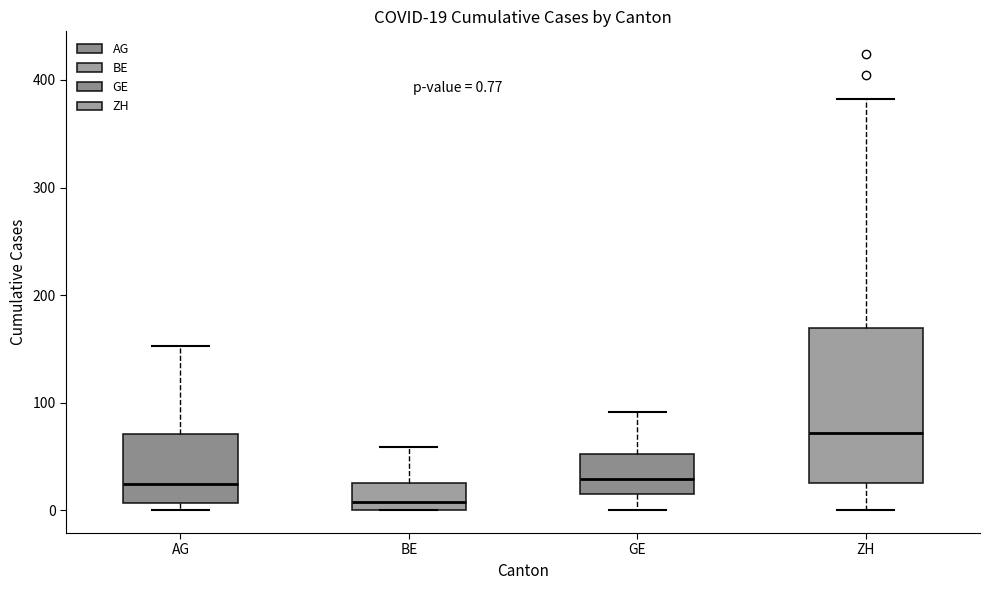

Which box is the tallest, from its lower edge to its upper edge?

ZH